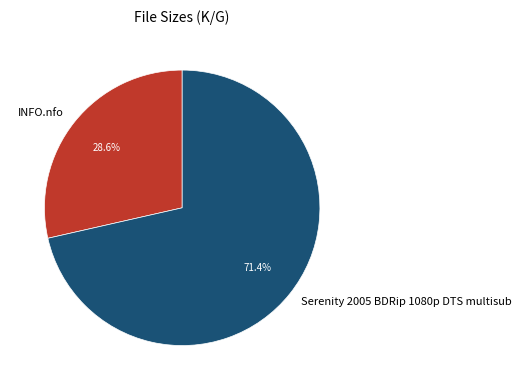

True or false: Serenity 2005 BDRip 1080p DTS multisub accounts for 86% of the total.

False